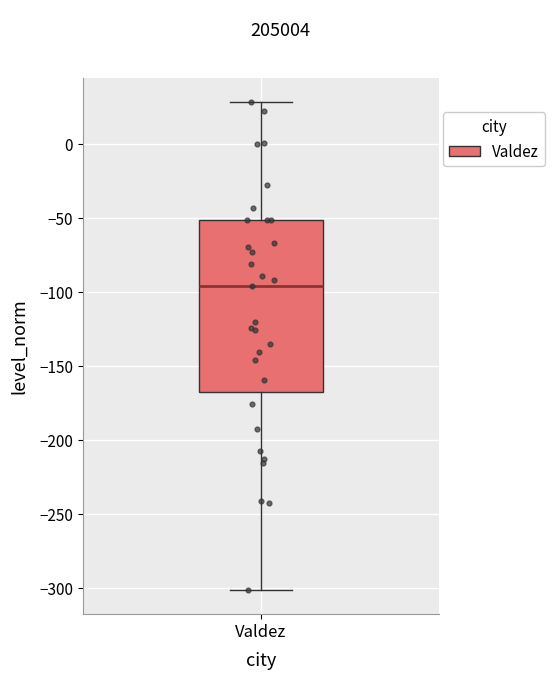

Where does the median line of the box for Valdez sit on the y-axis? The values are not printed on the chart, so give them approximately, as read against the axis.

-95